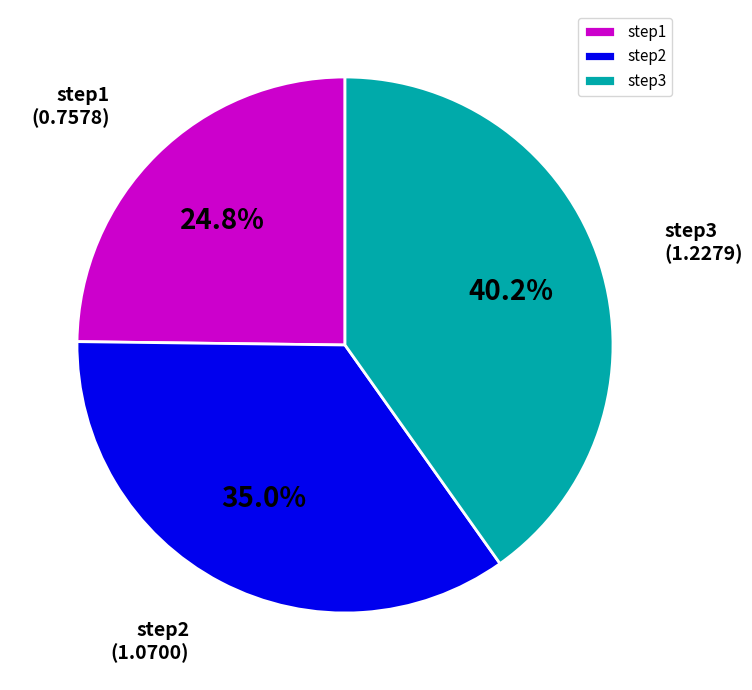

Is there any slice that represents more than half of the pie?

No